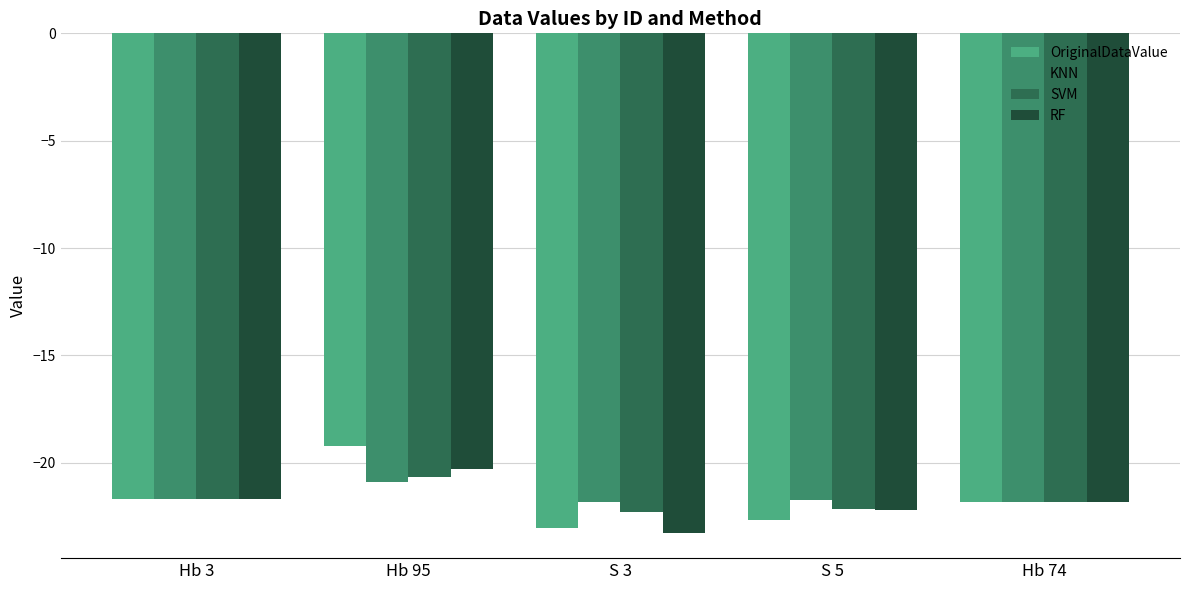

Which label corresponds to the largest value in the chart?

Hb 95